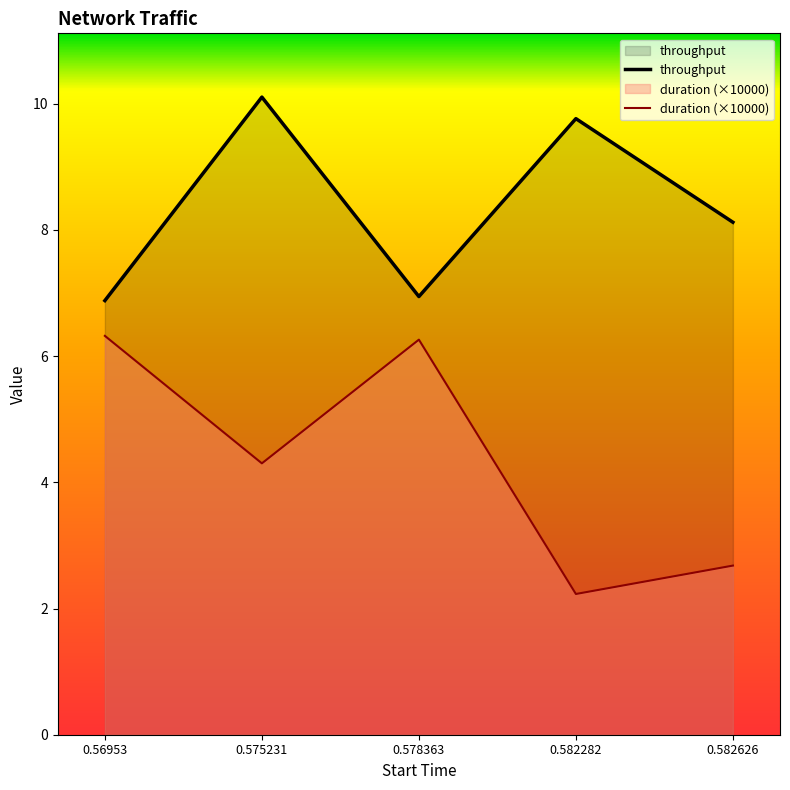

What is the total value across all series at 0.582282?

12.0